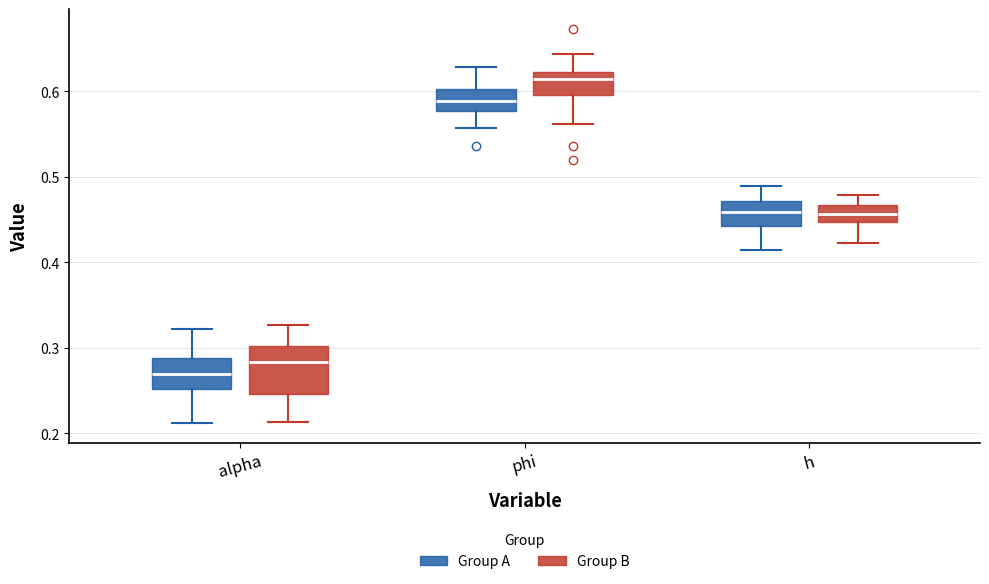

Which box has the highest median line?

phi (Group B)